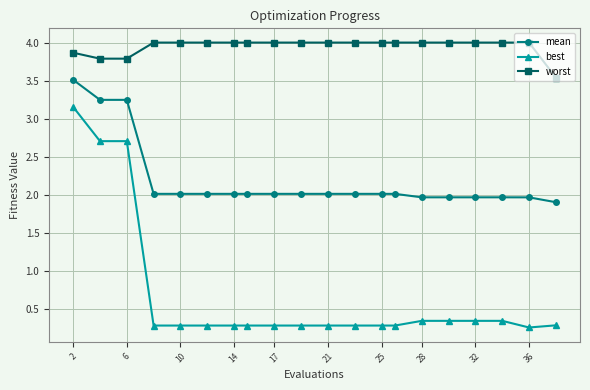

Rank the series by their maximum value, from highest to lowest.

worst, mean, best